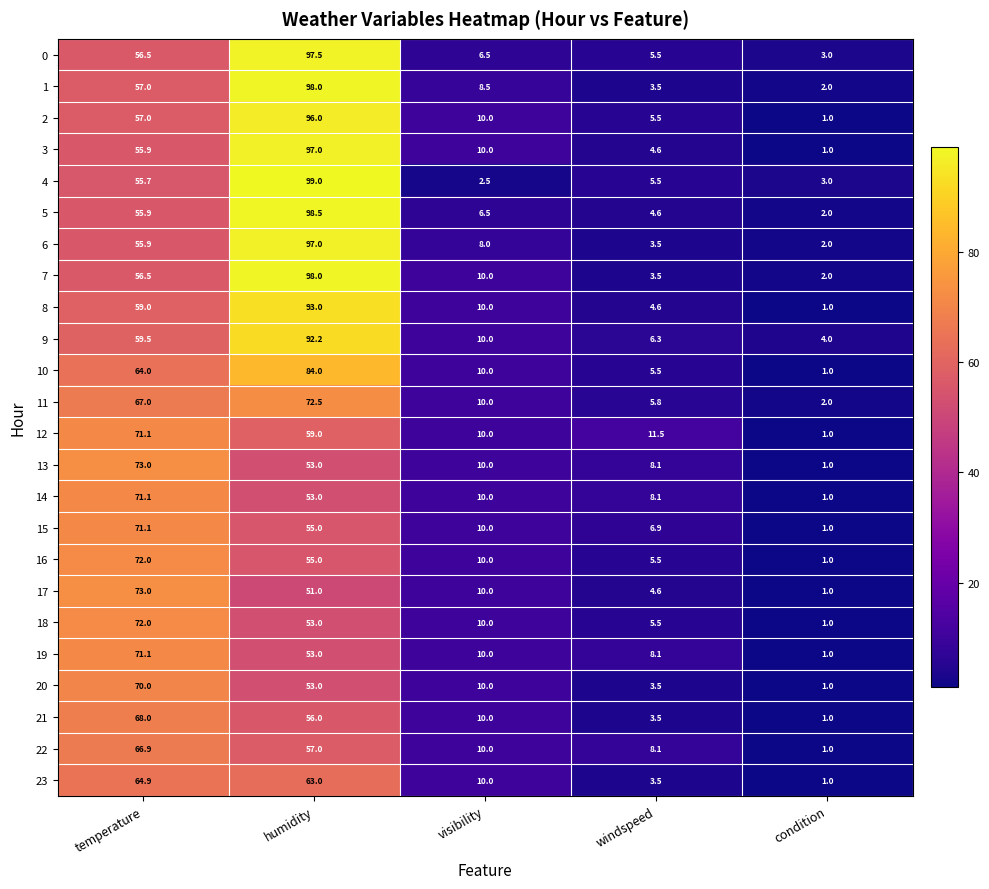

Between humidity and visibility, which series saw the biggest shift?

4